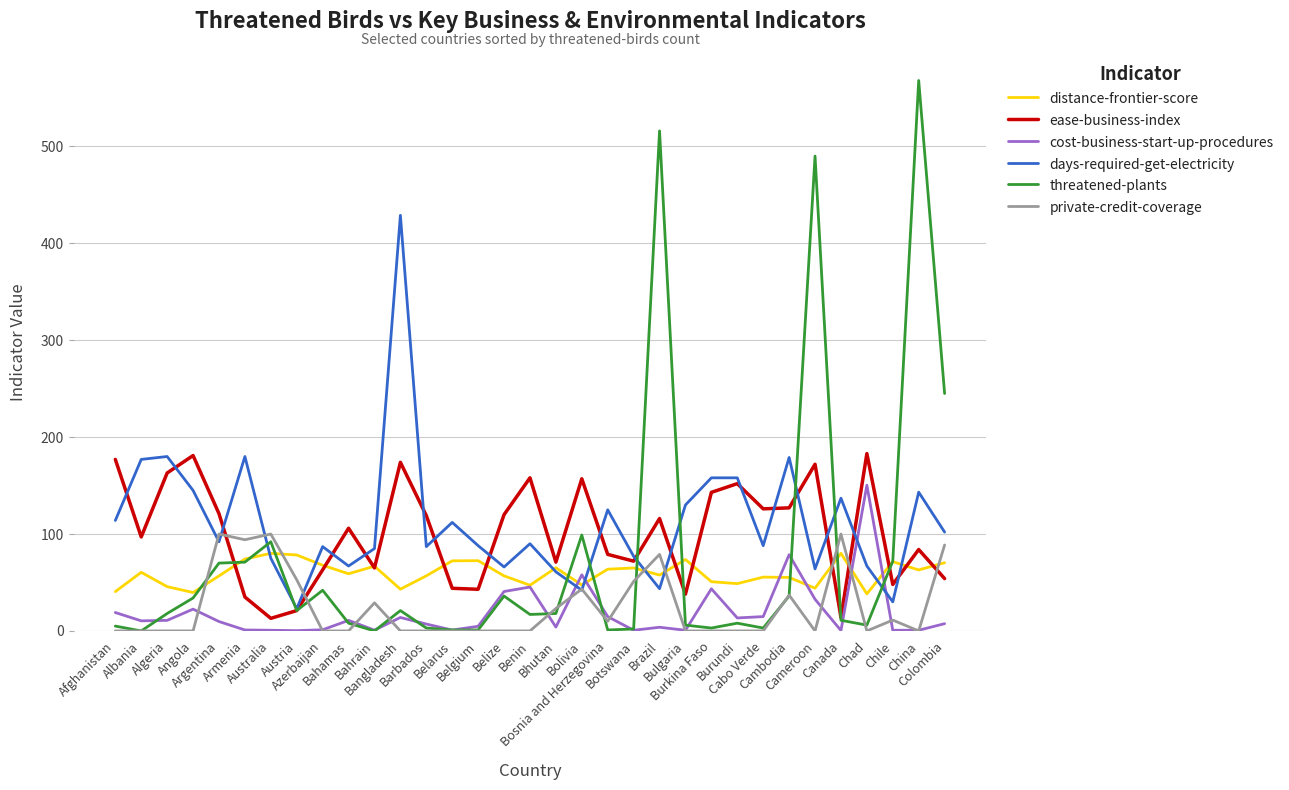

Which series has the widest spread of values?

threatened-plants